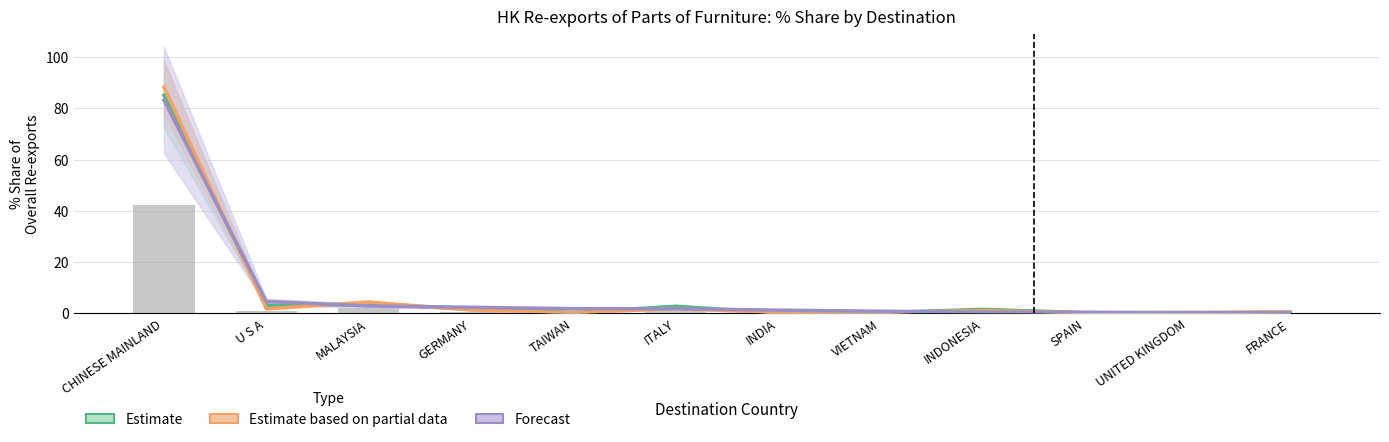

What is the label of the 10th bar from the left?

SPAIN